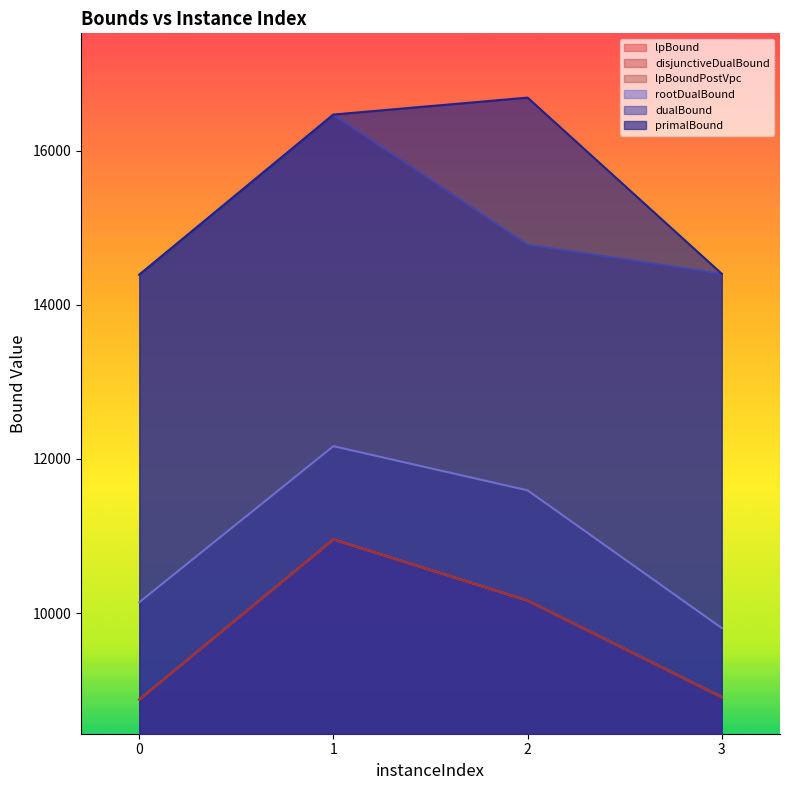

Which label corresponds to the largest value in the chart?

2